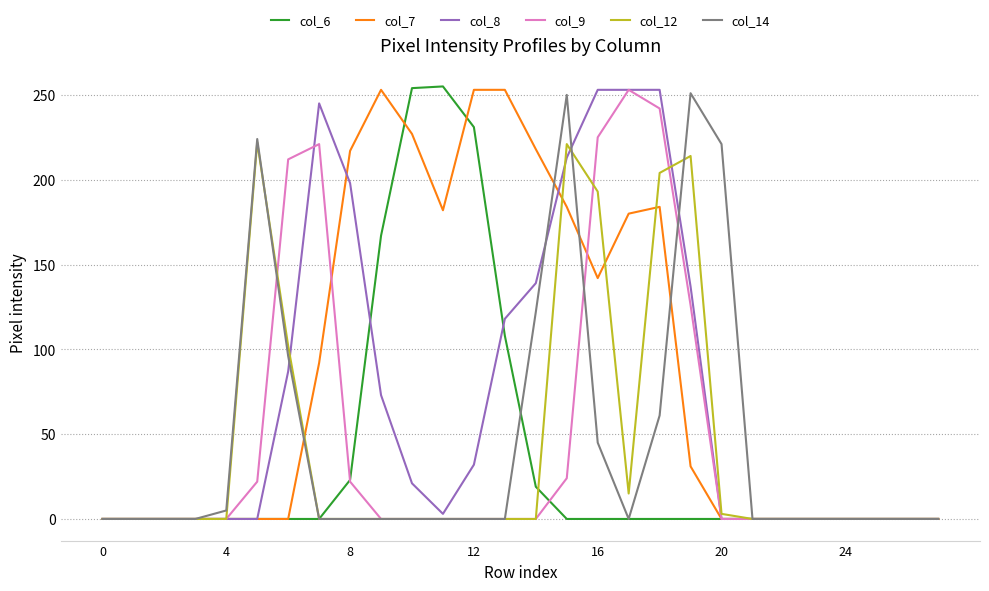

Which series has the largest total across all categories?

col_7